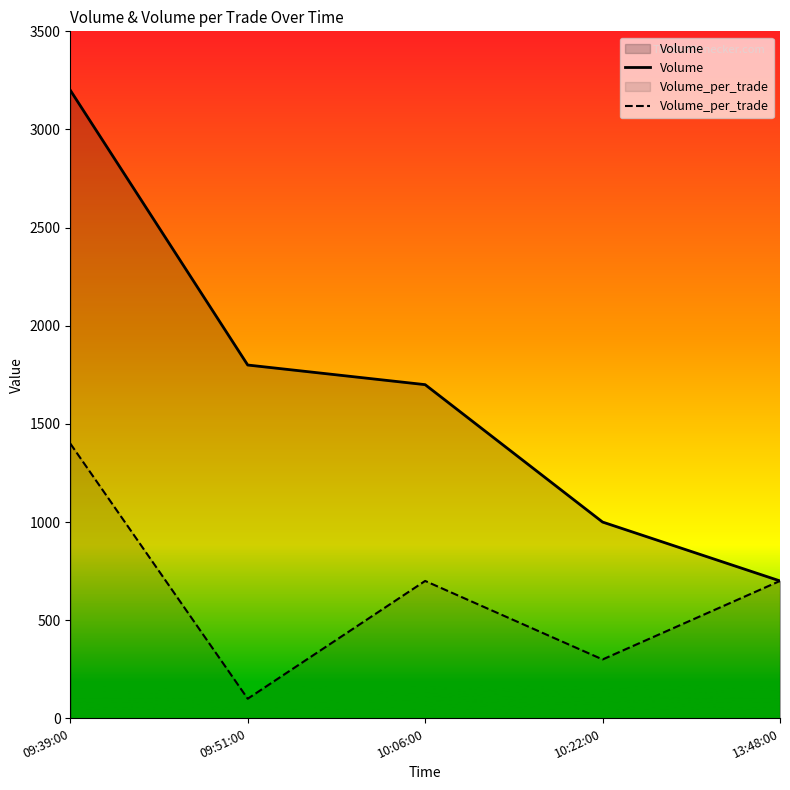

Which series changed the most between 09:39:00 and 09:51:00?

Volume